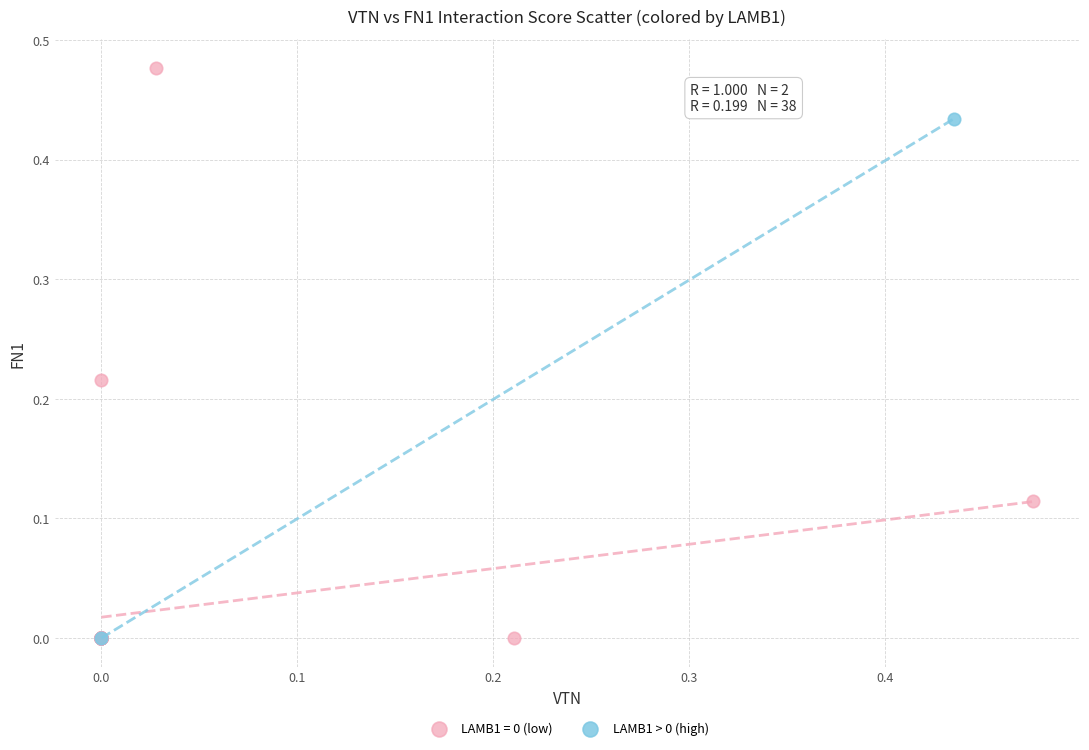

What are all the series names shown in the legend?

LAMB1 = 0 (low), LAMB1 > 0 (high)